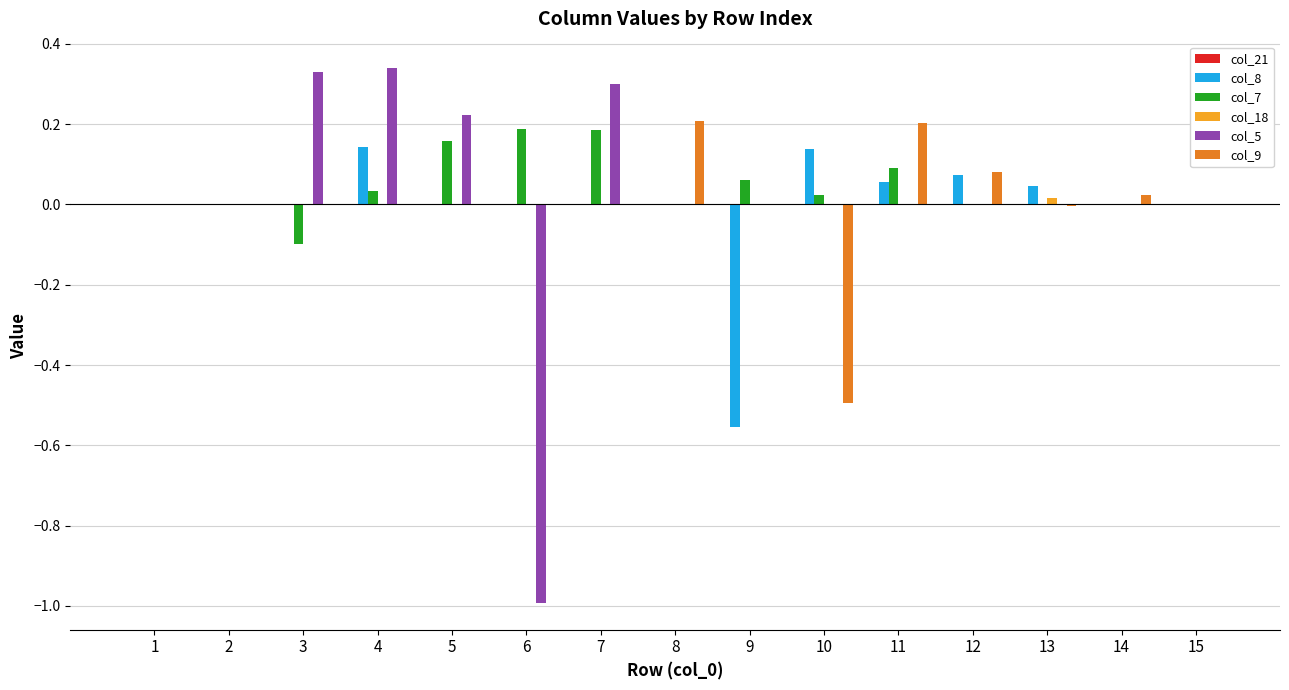

Is the value of col_8 at 10 greater than the value of col_7 at 14?

Yes